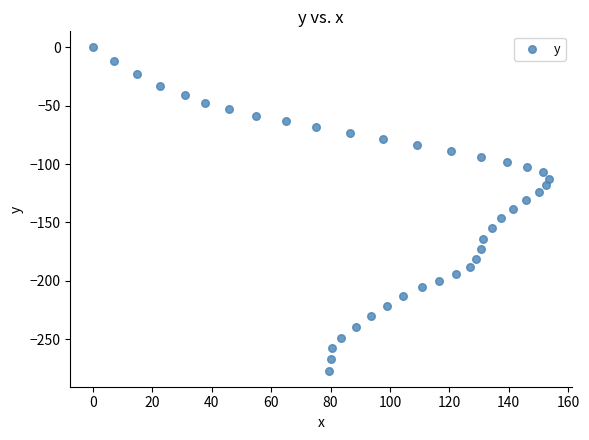

What is the range of Y values (max minus min)?

277.0